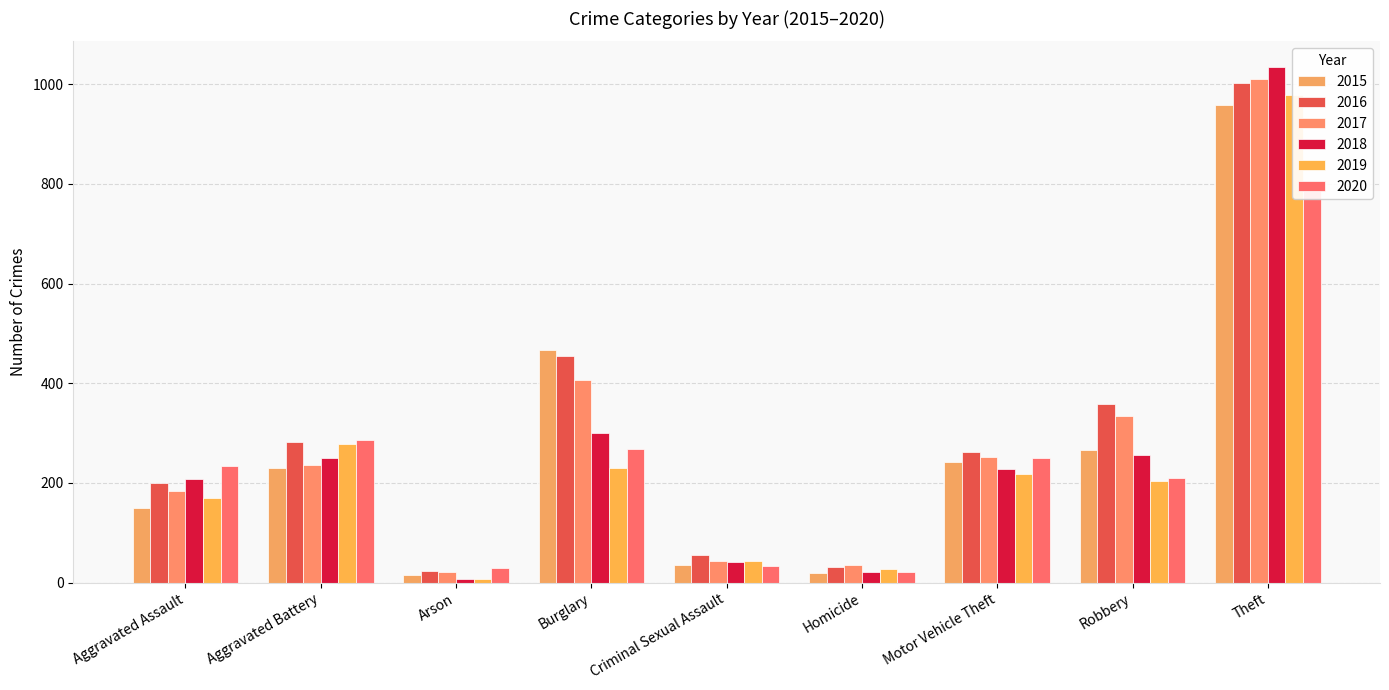

Are the bars grouped side by side (vs. stacked)?

Yes